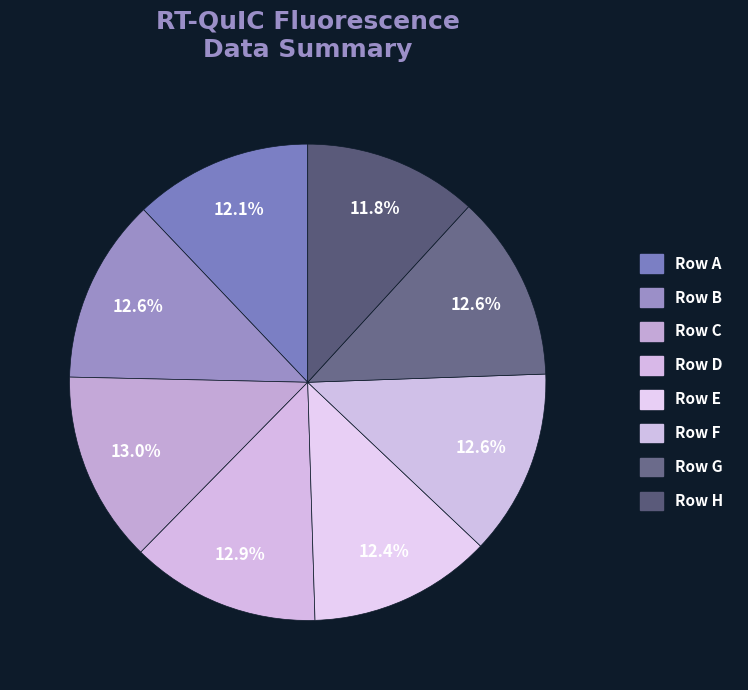

True or false: Row C accounts for 13% of the total.

True